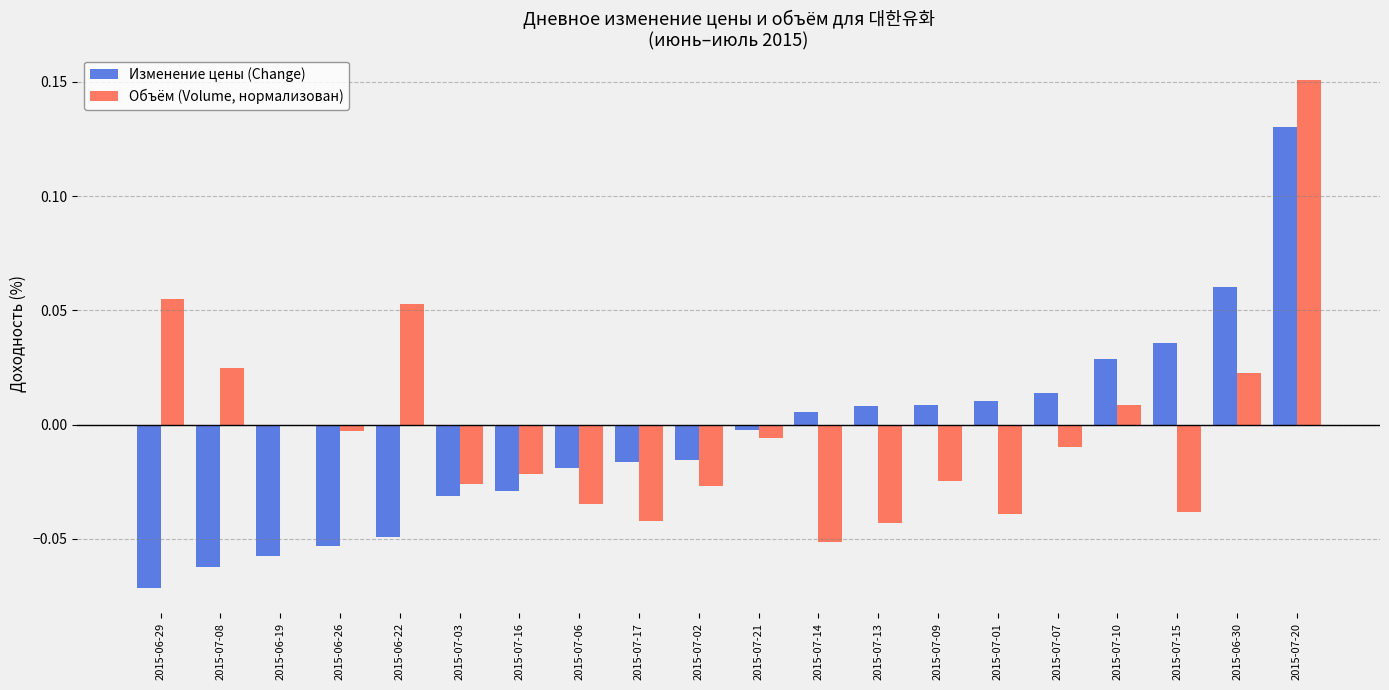

The value of Объём (Volume, нормализован) at 2015-07-02 is -0.0. True or false?

True